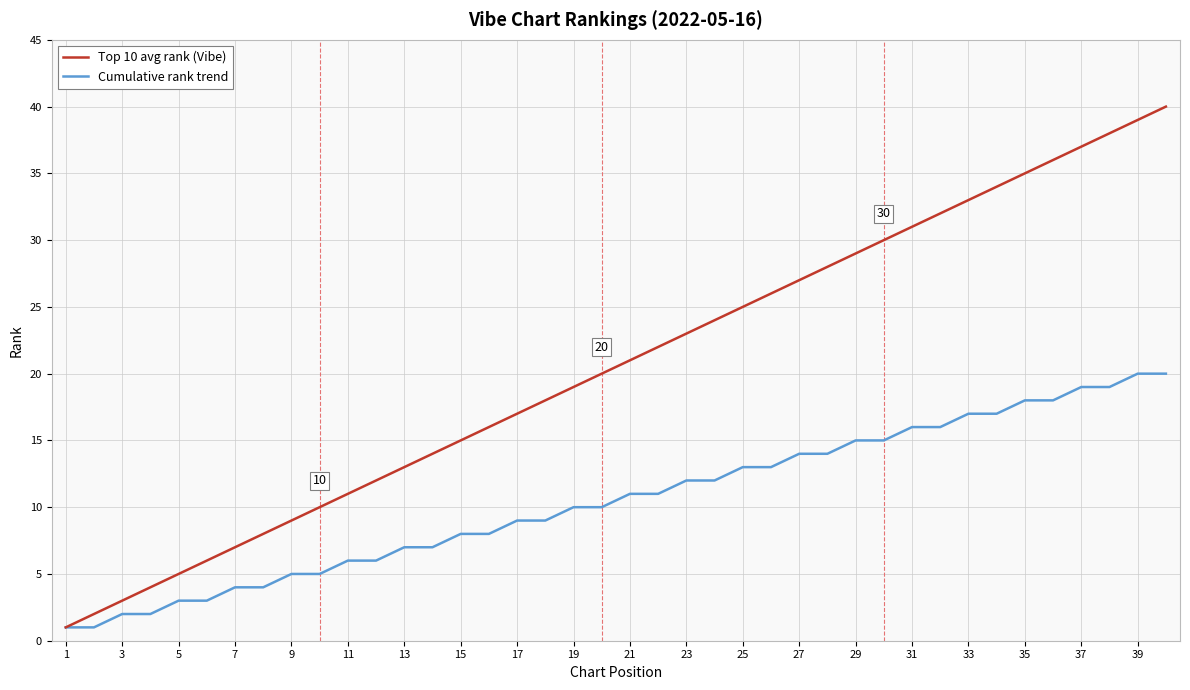

Which series has the largest range (max minus min)?

Top 10 avg rank (Vibe)